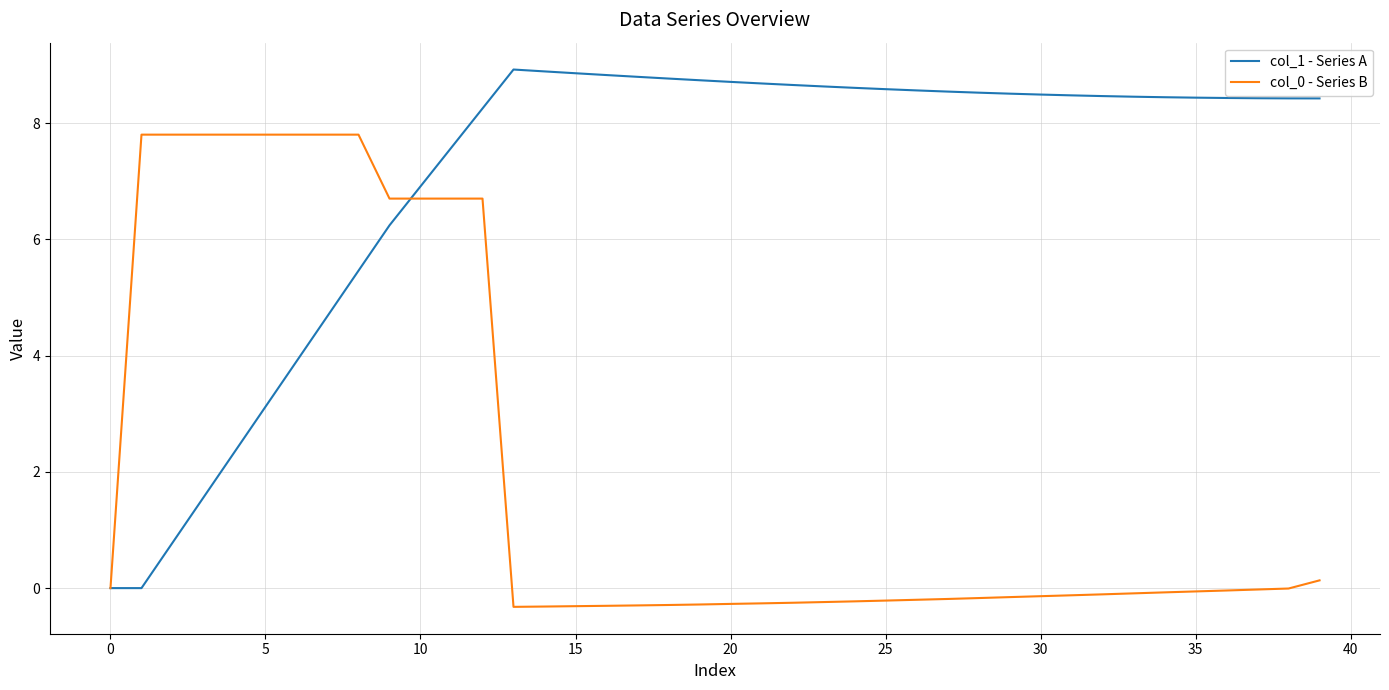

Which series has the widest spread of values?

col_1 - Series A